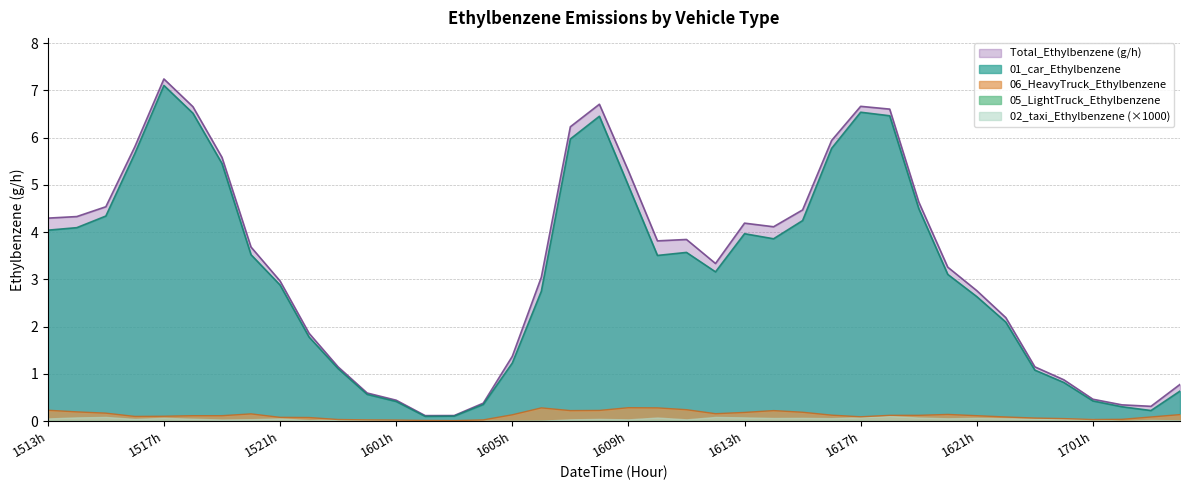

At which label does 01_car_Ethylbenzene reach its minimum?

2024101602